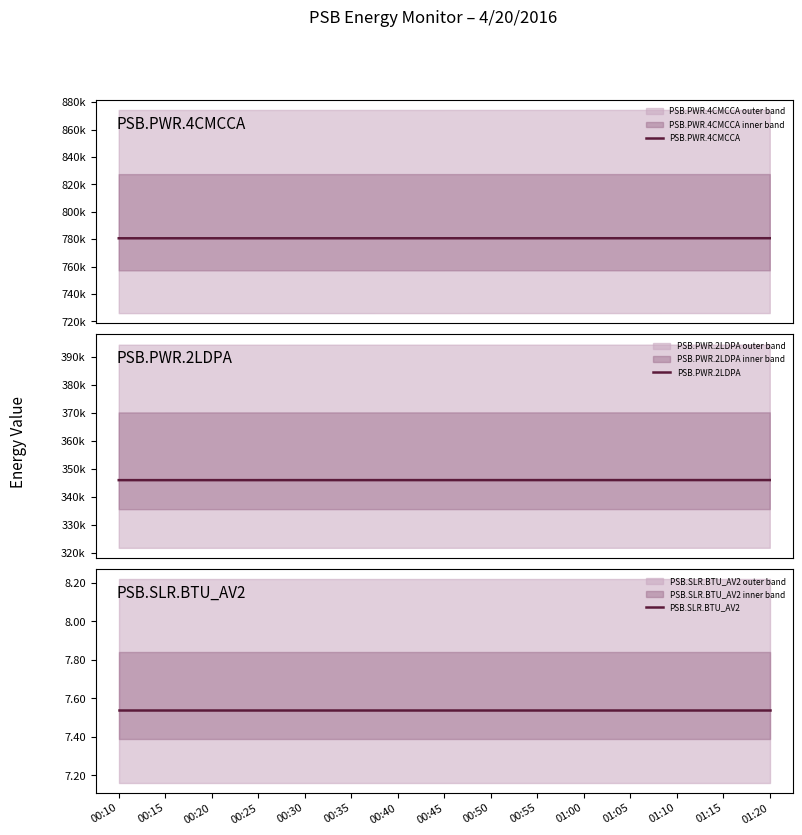

True or false: PSB.PWR.2LDPA and PSB.PWR.4CMCCA intersect in this chart.

False